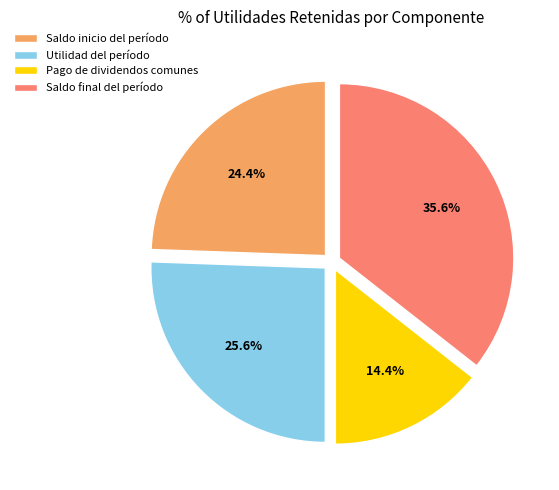

To the nearest percent, what is the difference between the Utilidad del período and Saldo final del período slice percentages?

10%